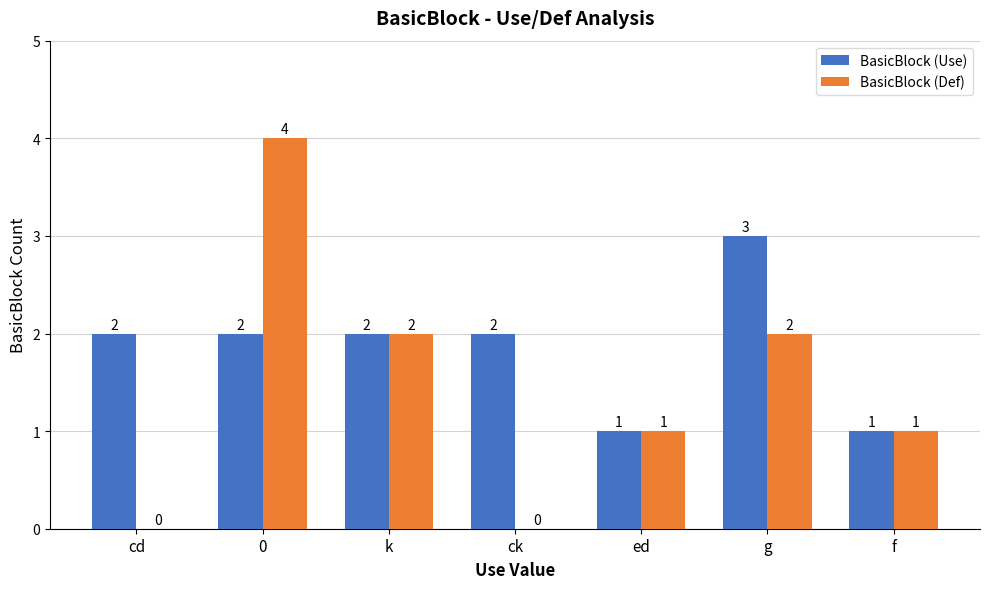

Is the value of BasicBlock (Def) at 0 greater than the value of BasicBlock (Use) at cd?

Yes